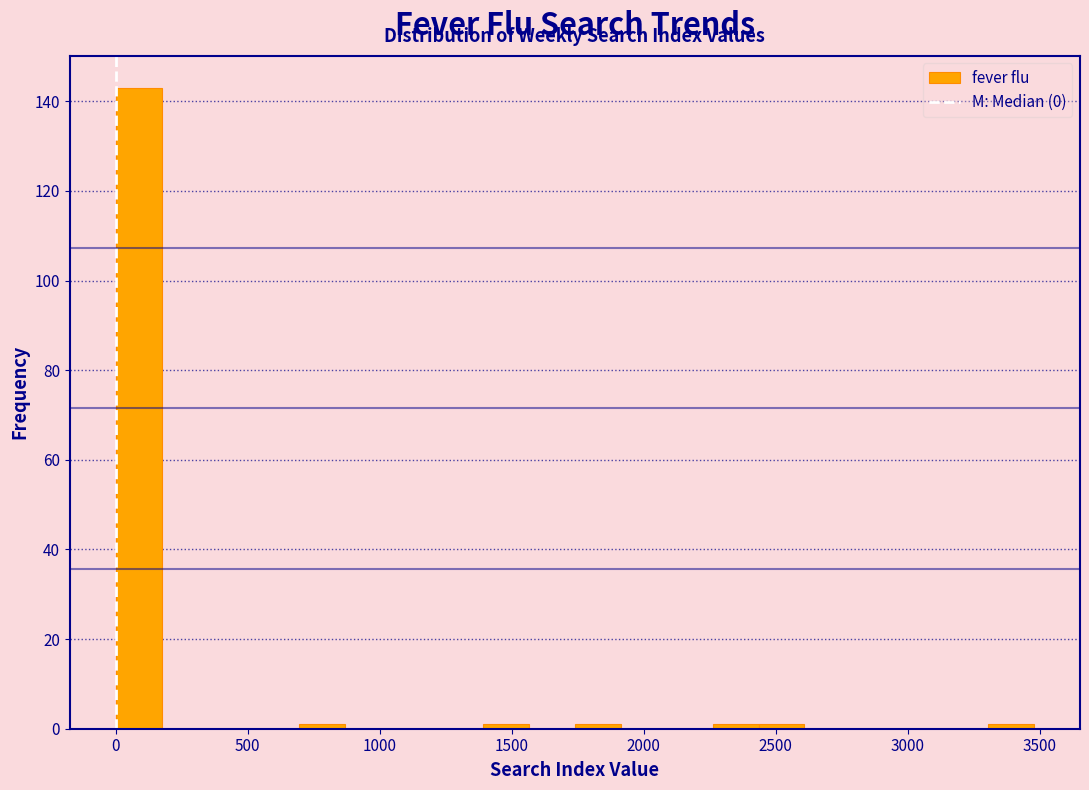

Read against the x-axis, roughly where is the centre of the tallest bar?

100